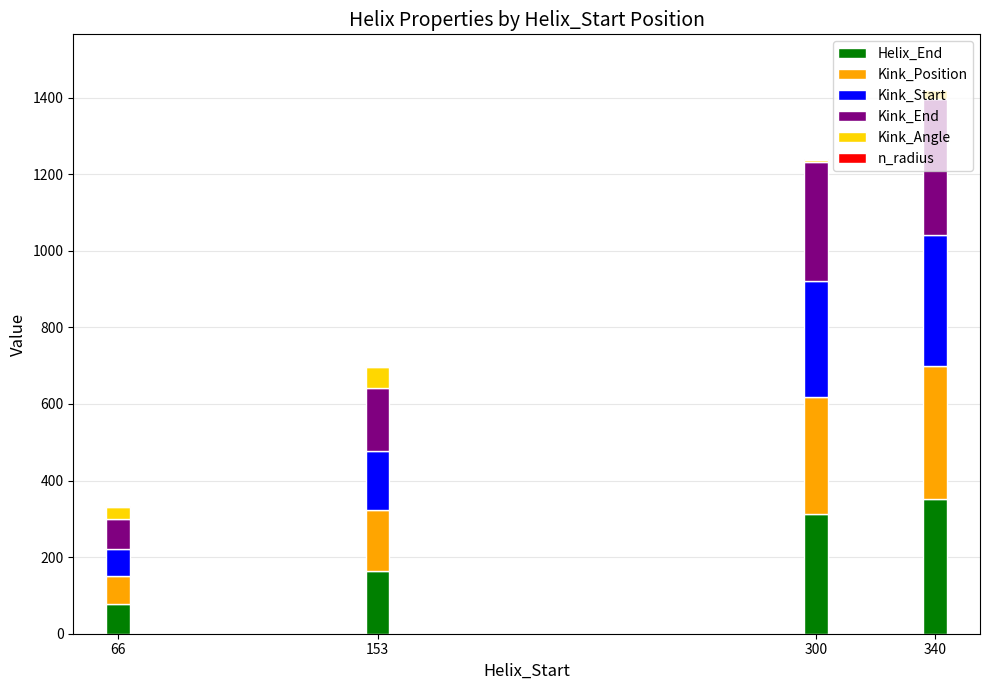

What is the sum of all Helix_End values?

907.0